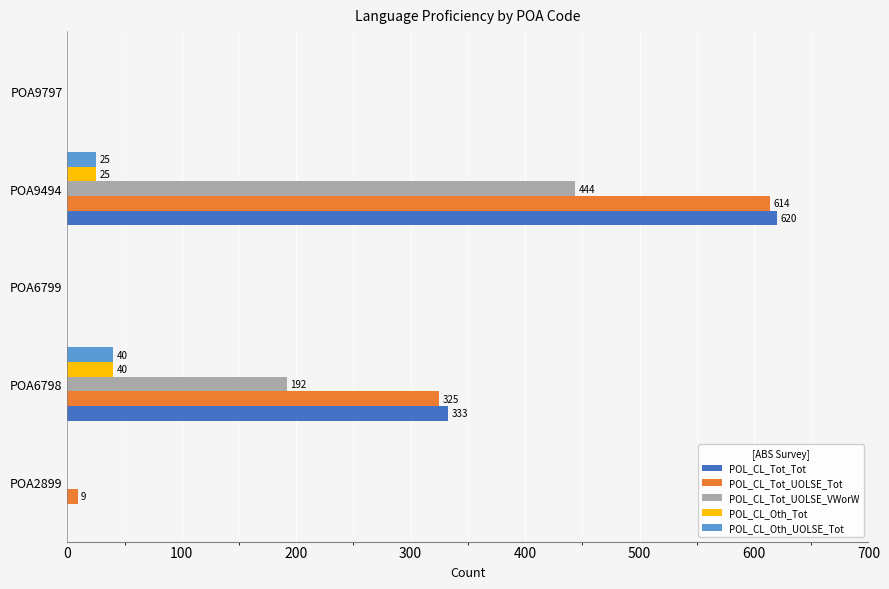

At which label is POL_CL_Tot_UOLSE_Tot closest to 307?

POA6798